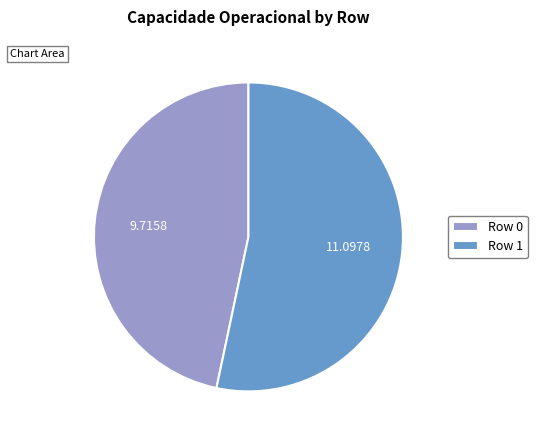

Which slice represents more than half of the pie?

Row 1